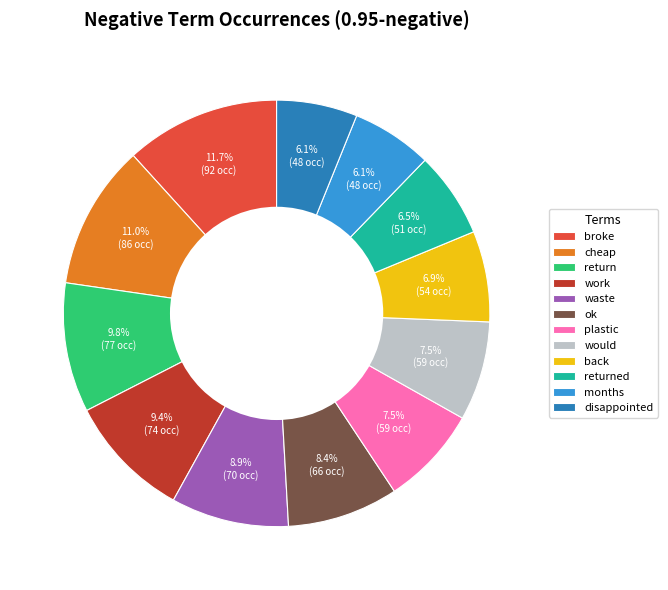

What percentage do plastic and months together represent?

13.6%